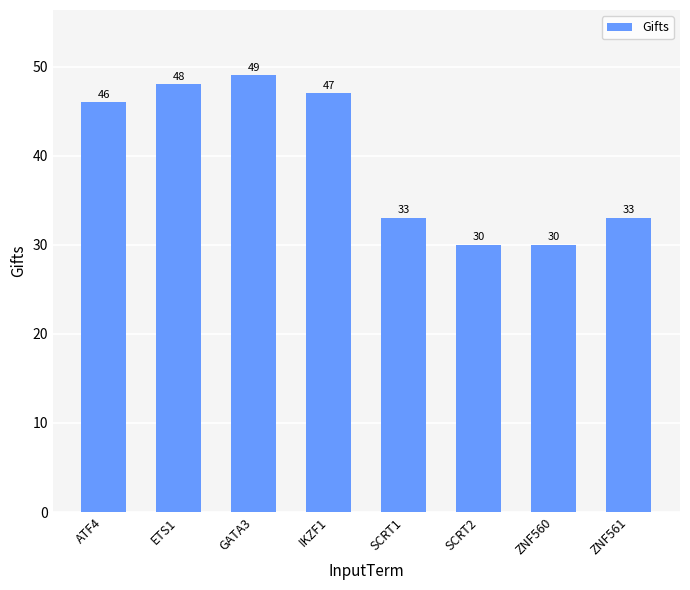

The chart shows a value of 47 at IKZF1. True or false?

True